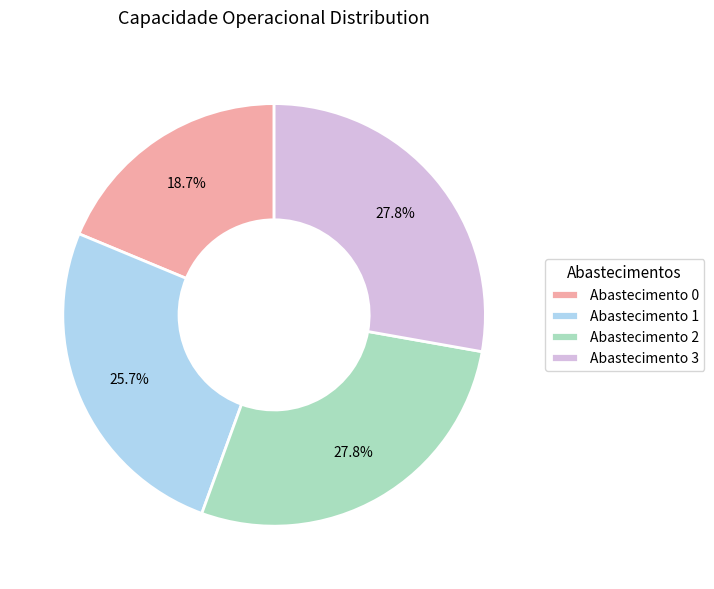

Combined, what portion of the pie is Abastecimento 0 and Abastecimento 2?

46.5%